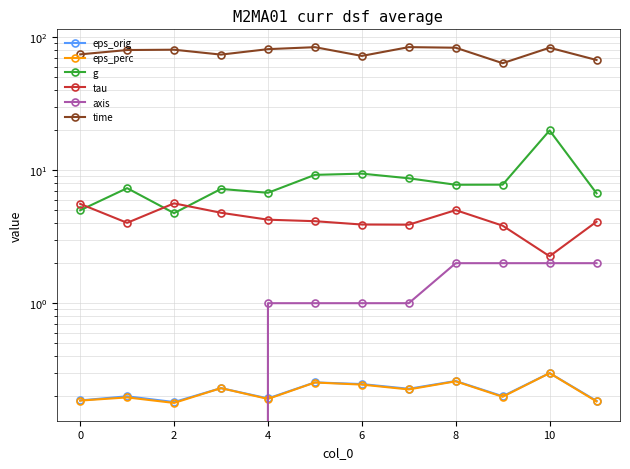

Which series changed the most between 10 and 9?

time